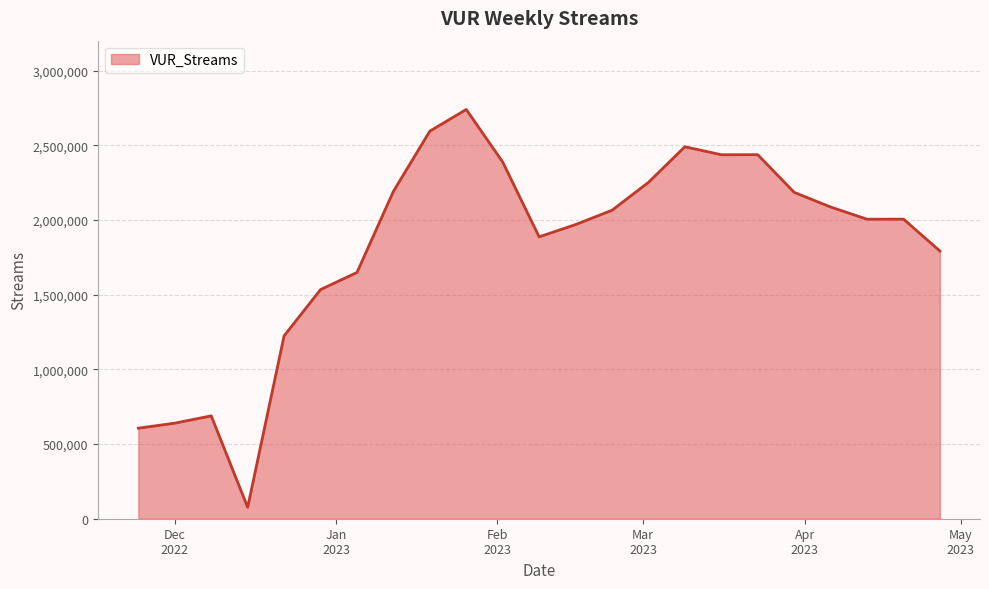

What is the average value?

1823389